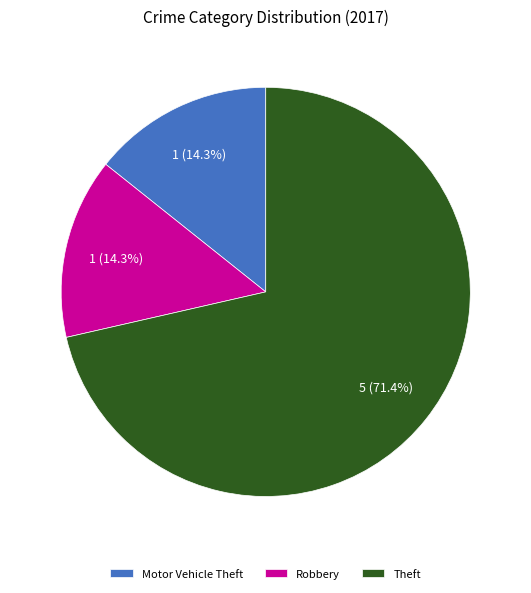

What is the largest slice in the pie chart?

Theft